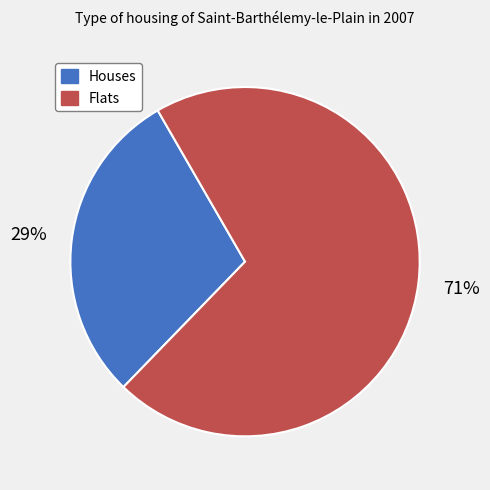

To the nearest percent, what is the average slice percentage?

50%